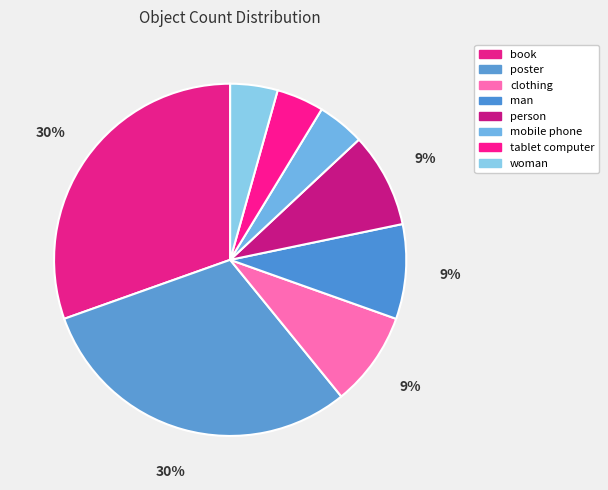

Approximately how many times larger is the value at mobile phone compared to poster?

0.1